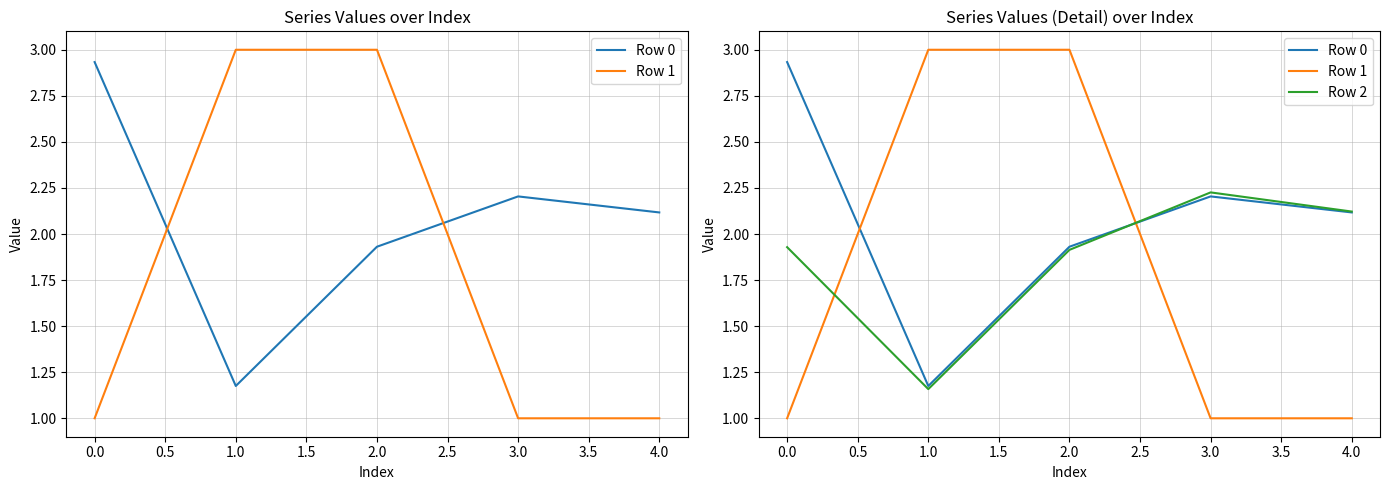

Which series has the largest total across all categories?

Row 0